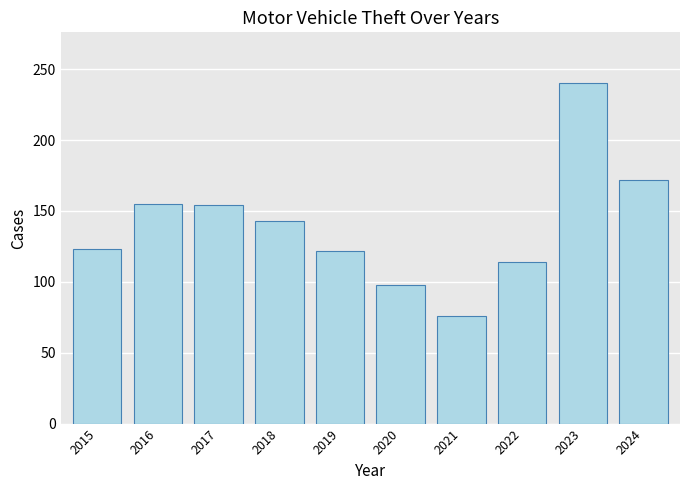

What is the value of the 10th bar from the left?

172